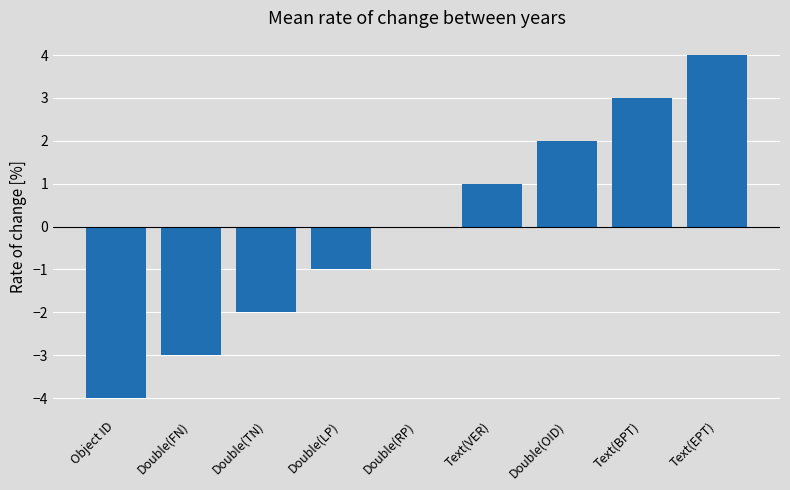

Is it true that the value at Double(RP) is -5?

False